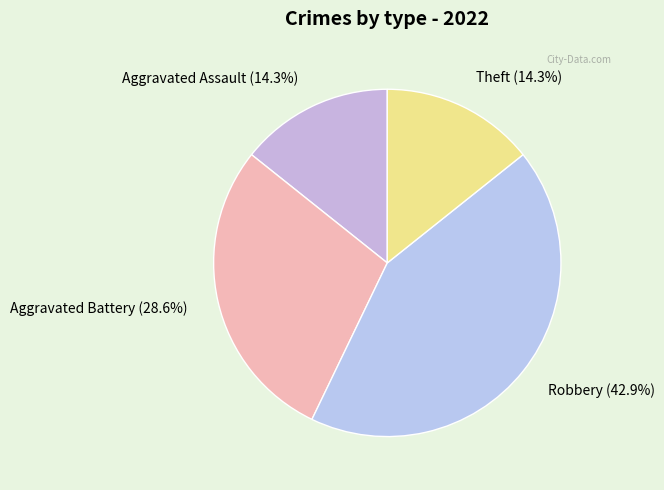

Does Aggravated Battery represent more than half of the total?

No